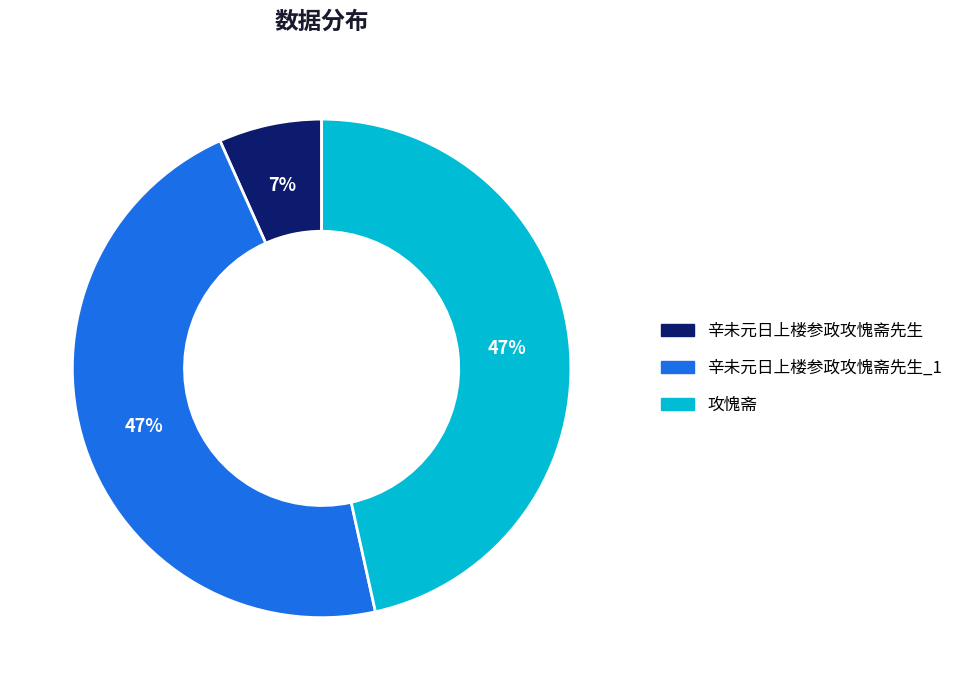

Does any single category account for the majority?

No